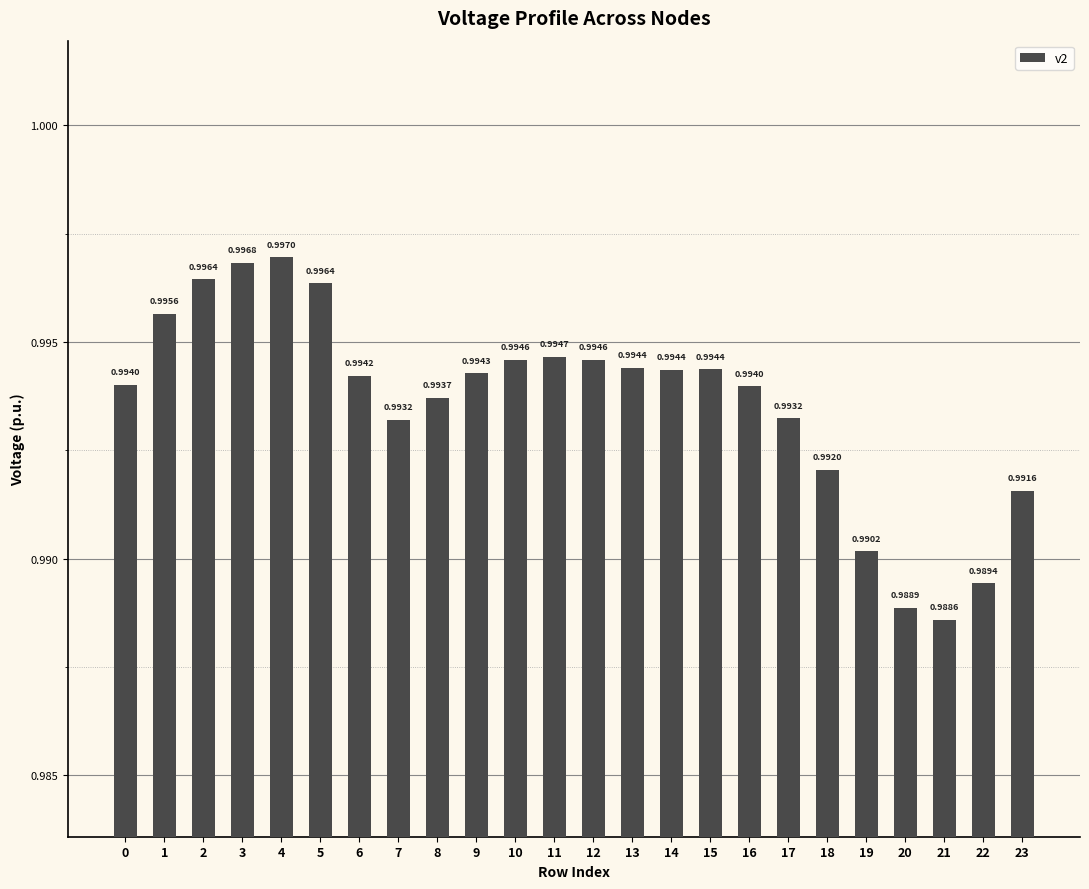

What is the sum of the values at 17 and 20?

2.0